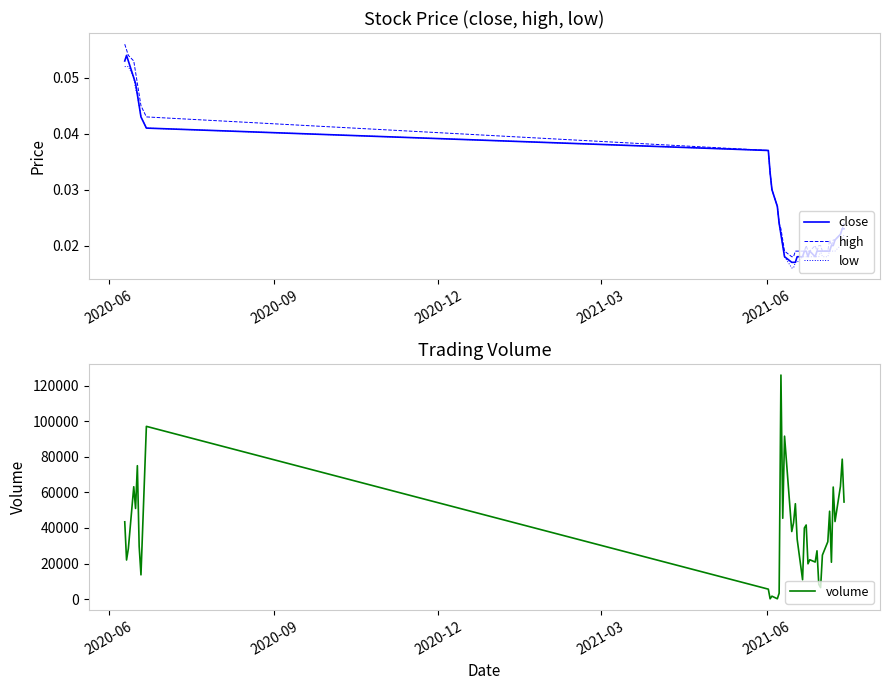

Count the number of categories in the chart.

39